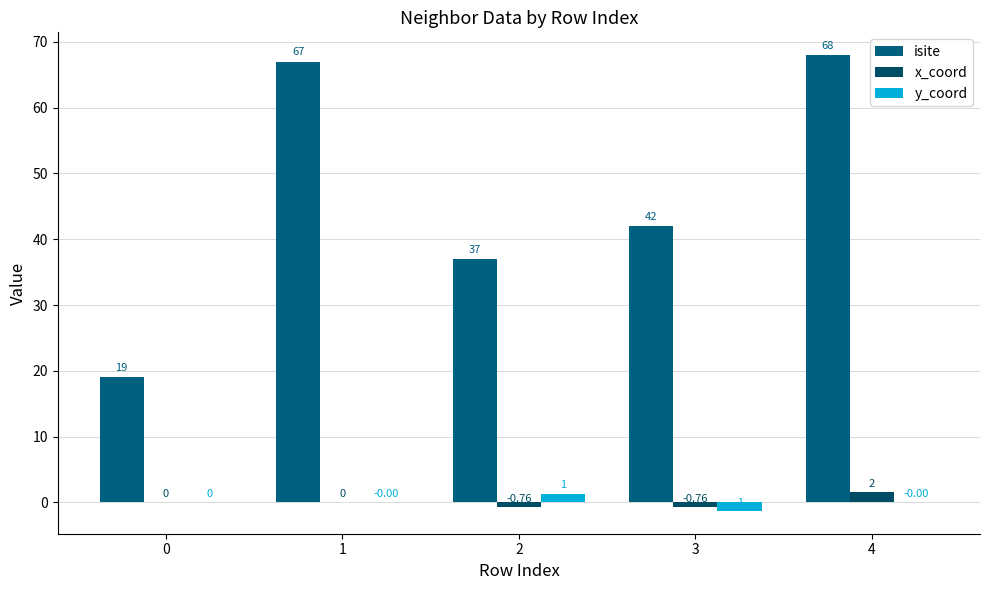

Is it true that y_coord equals -1.3 at 3?

True